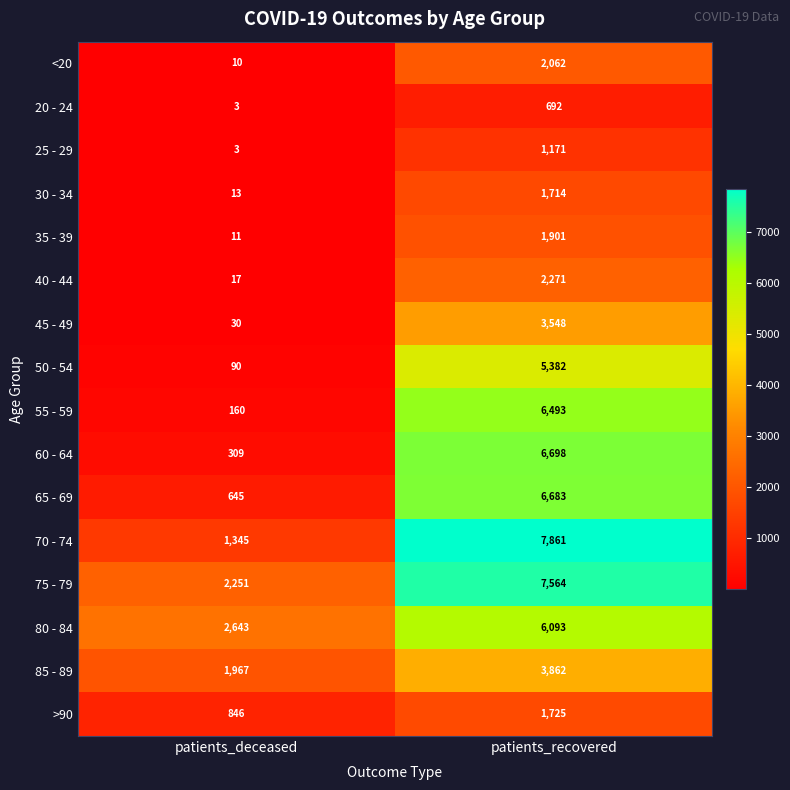

Which series has the widest spread of values?

70 - 74